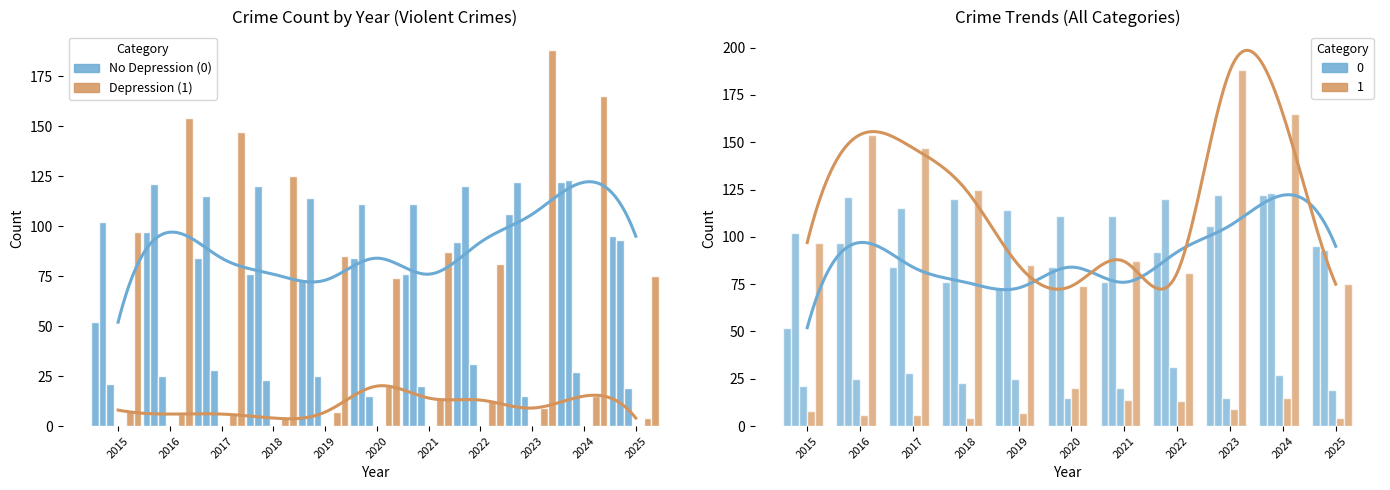

How many groups of bars are there?

11